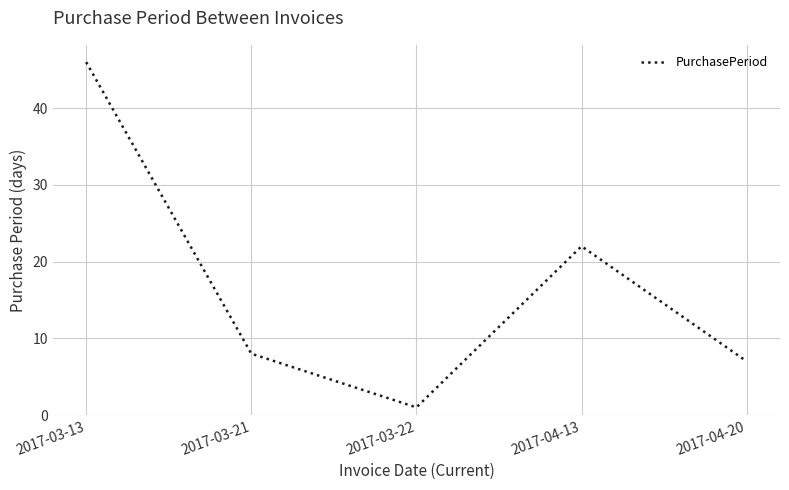

Is it true that the value at 2017-04-13 is 8?

False